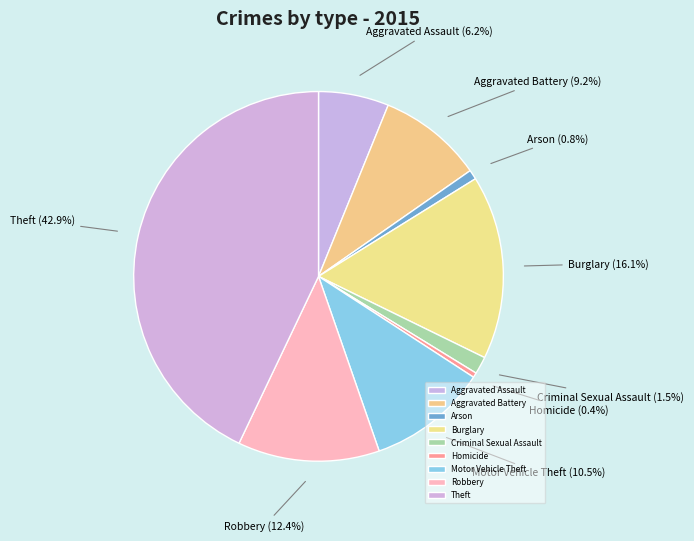

What percentage do Robbery and Criminal Sexual Assault together represent?

13.9%